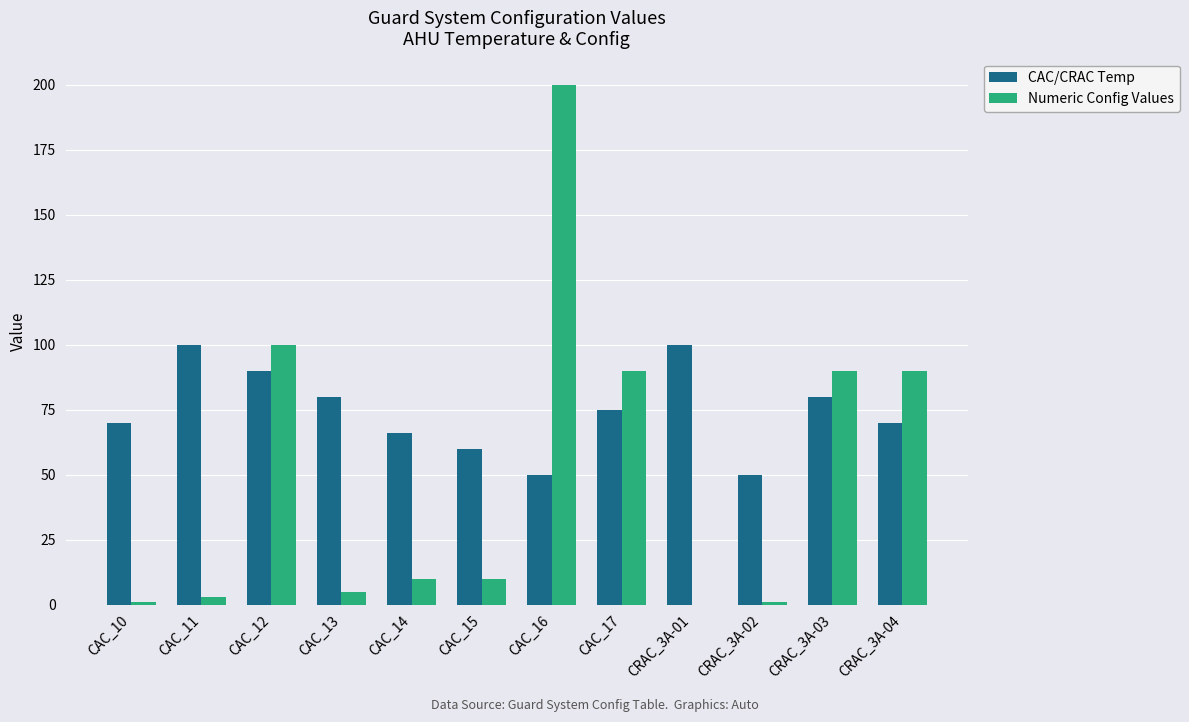

Reading left to right, extract all data points from this chart.

CAC/CRAC Temp: CAC_10=70	CAC_11=100	CAC_12=90	CAC_13=80	CAC_14=66	CAC_15=60	CAC_16=50	CAC_17=75	CRAC_3A-01=100	CRAC_3A-02=50	CRAC_3A-03=80	CRAC_3A-04=70
Numeric Config Values: CAC_10=1	CAC_11=3	CAC_12=100	CAC_13=5	CAC_14=10	CAC_15=10	CAC_16=200	CAC_17=90	CRAC_3A-01=0	CRAC_3A-02=1	CRAC_3A-03=90	CRAC_3A-04=90